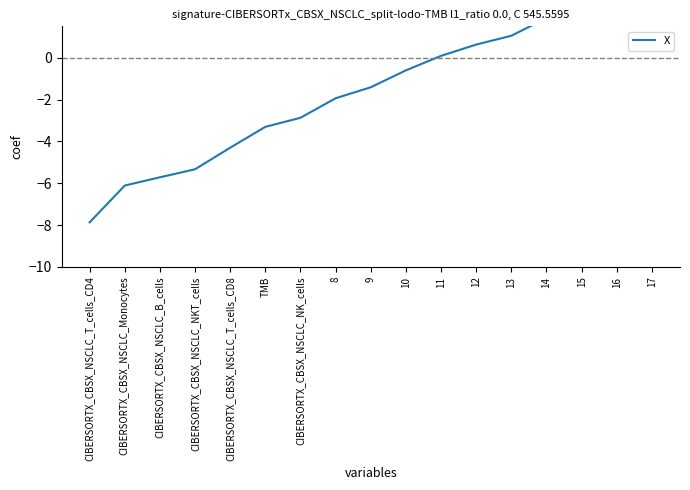

What is the average value?

-1.5